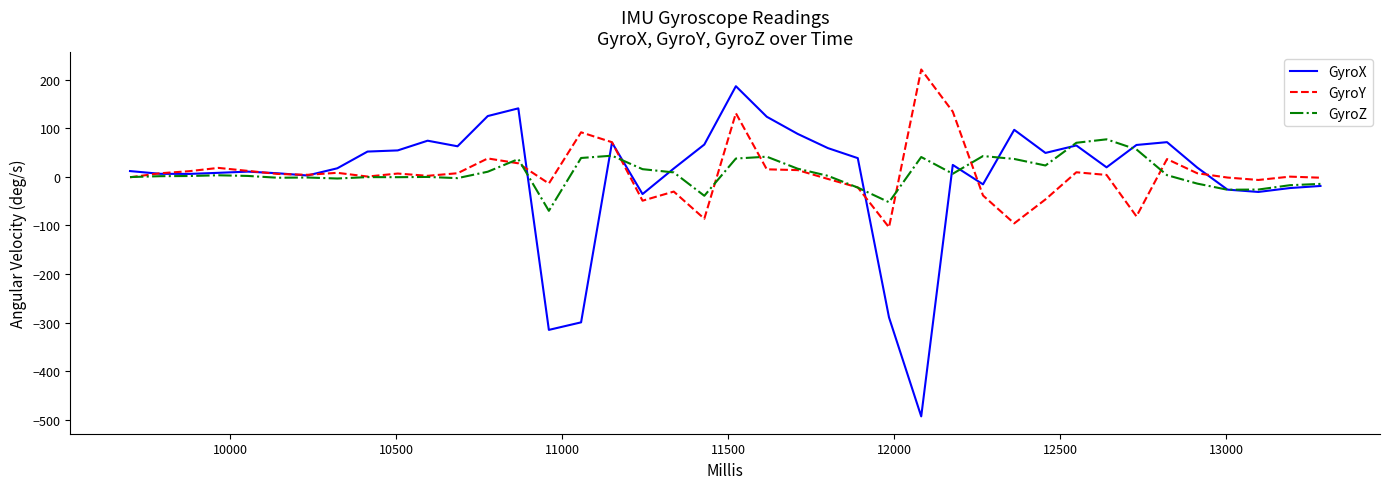

What is the maximum value shown in the chart?

221.1